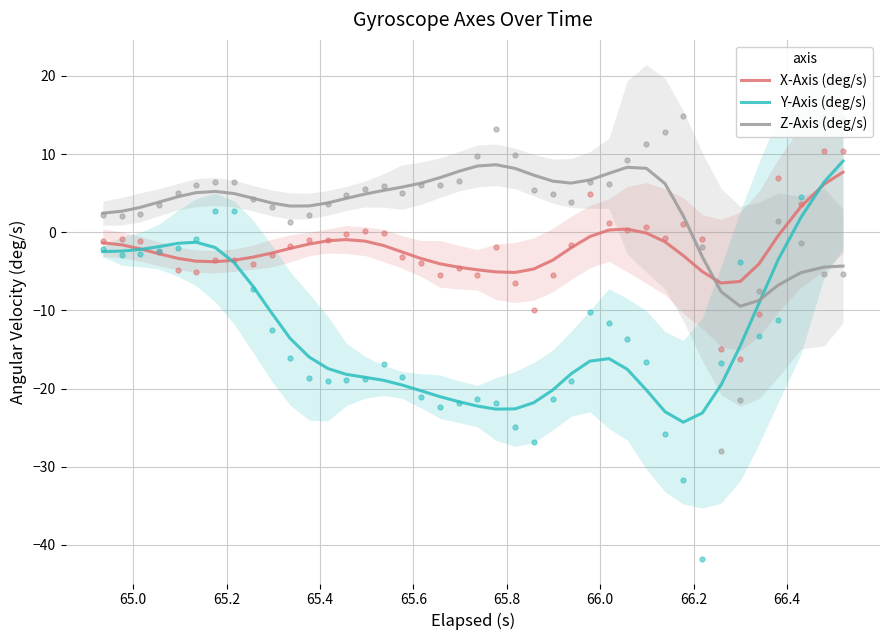

What is the lowest value of the Z-Axis (deg/s) series?

-9.5